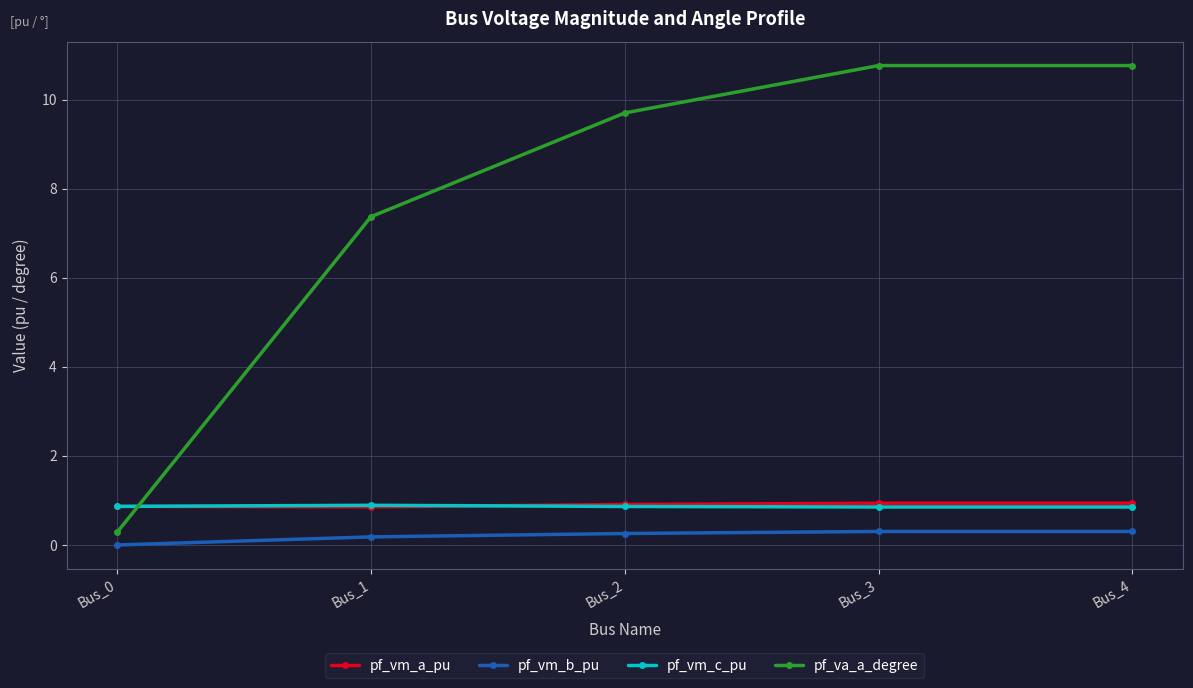

What is the average value of the pf_va_a_degree series?

7.8